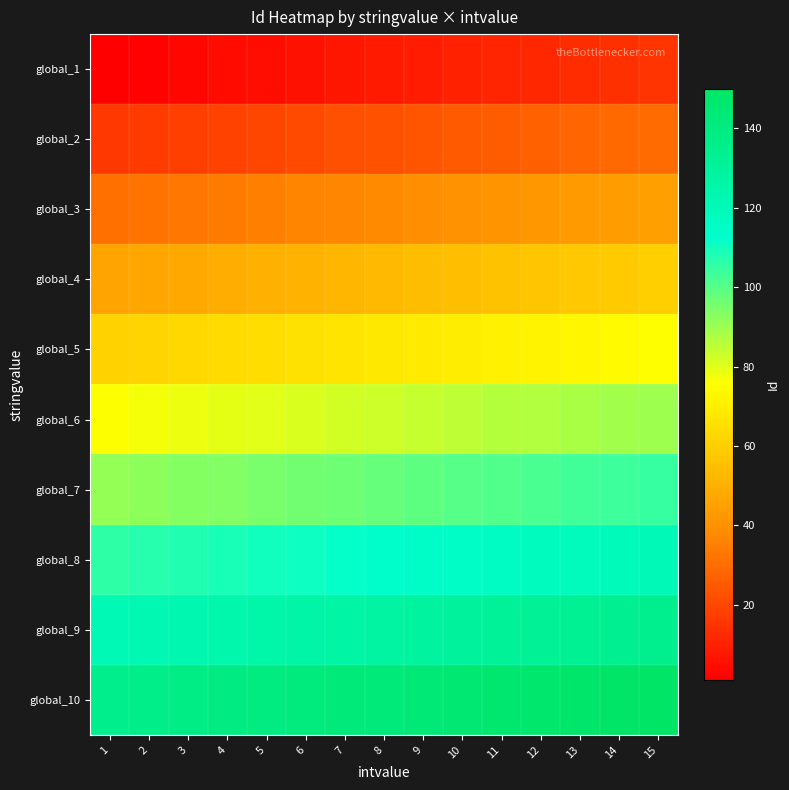

Reading left to right, extract all data points from this chart.

global_1: 1=1	2=2	3=3	4=4	5=5	6=6	7=7	8=8	9=9	10=10	11=11	12=12	13=13	14=14	15=15
global_2: 1=16	2=17	3=18	4=19	5=20	6=21	7=22	8=23	9=24	10=25	11=26	12=27	13=28	14=29	15=30
global_3: 1=31	2=32	3=33	4=34	5=35	6=36	7=37	8=38	9=39	10=40	11=41	12=42	13=43	14=44	15=45
global_4: 1=46	2=47	3=48	4=49	5=50	6=51	7=52	8=53	9=54	10=55	11=56	12=57	13=58	14=59	15=60
global_5: 1=61	2=62	3=63	4=64	5=65	6=66	7=67	8=68	9=69	10=70	11=71	12=72	13=73	14=74	15=75
global_6: 1=76	2=77	3=78	4=79	5=80	6=81	7=82	8=83	9=84	10=85	11=86	12=87	13=88	14=89	15=90
global_7: 1=91	2=92	3=93	4=94	5=95	6=96	7=97	8=98	9=99	10=100	11=101	12=102	13=103	14=104	15=105
global_8: 1=106	2=107	3=108	4=109	5=110	6=111	7=112	8=113	9=114	10=115	11=116	12=117	13=118	14=119	15=120
global_9: 1=121	2=122	3=123	4=124	5=125	6=126	7=127	8=128	9=129	10=130	11=131	12=132	13=133	14=134	15=135
global_10: 1=136	2=137	3=138	4=139	5=140	6=141	7=142	8=143	9=144	10=145	11=146	12=147	13=148	14=149	15=150